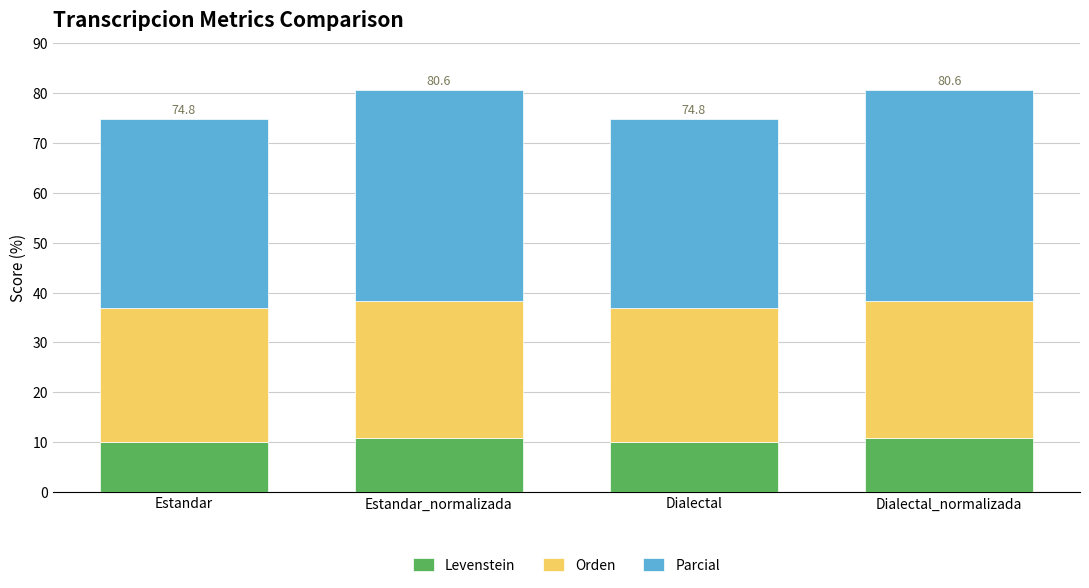

How many series are shown in this chart?

3